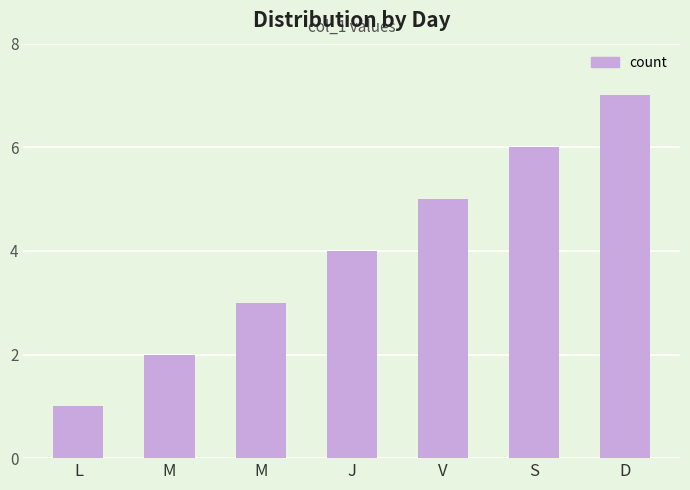

Rank the categories by value from highest to lowest.

D, S, V, J, M, M, L